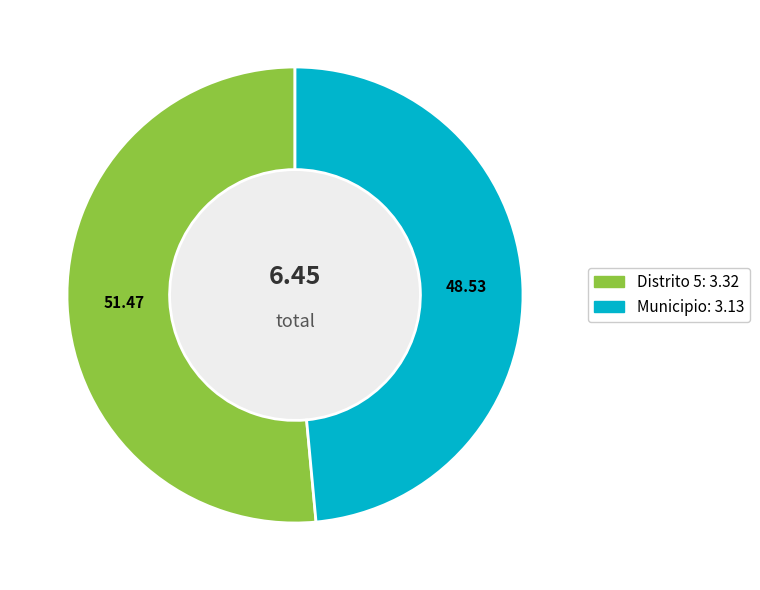

Approximately how many times larger is the value at Distrito 5 compared to Municipio?

1.1